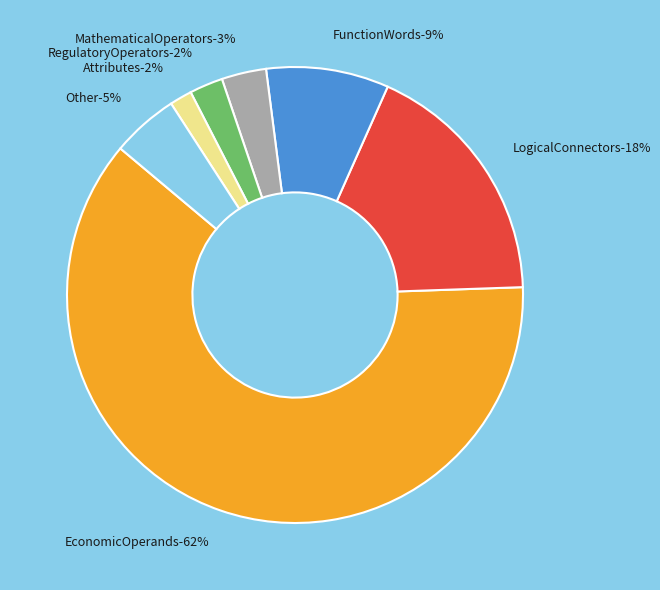

What is the smallest slice in the pie chart?

Attributes